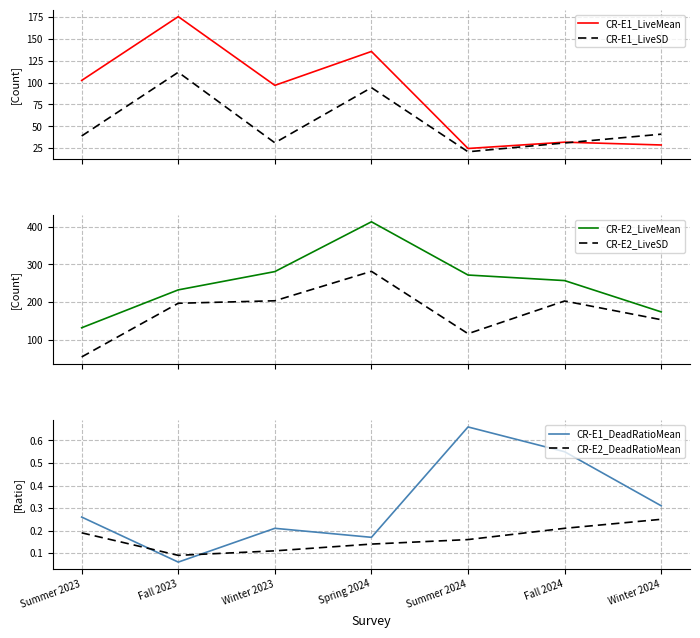

What is the highest value of the CR-E2_DeadRatioMean series?

0.2